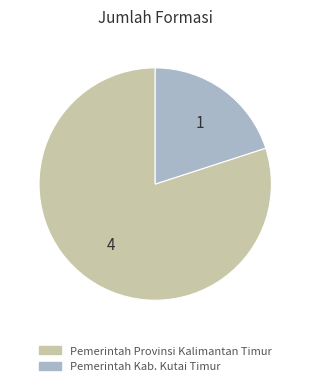

Which has a higher value, Pemerintah Provinsi Kalimantan Timur or Pemerintah Kab. Kutai Timur?

Pemerintah Provinsi Kalimantan Timur